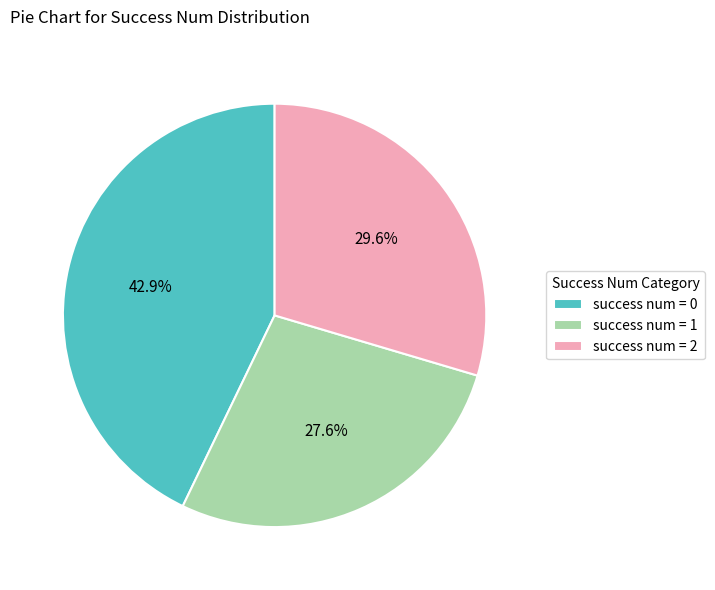

What is the smallest slice in the pie chart?

success num = 1